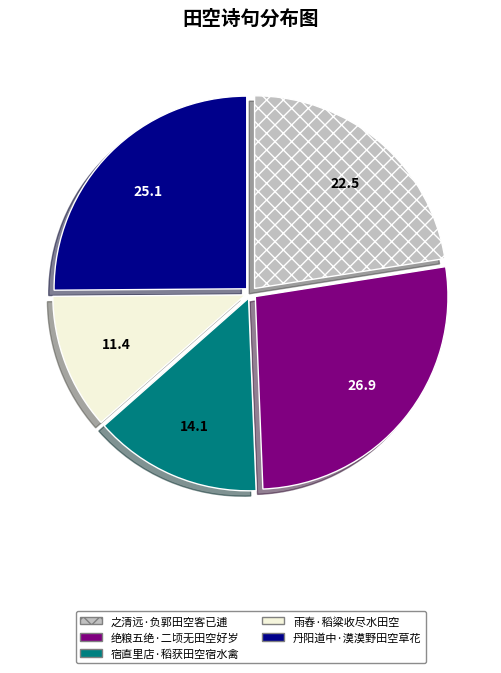

Count the number of slices in the pie.

5